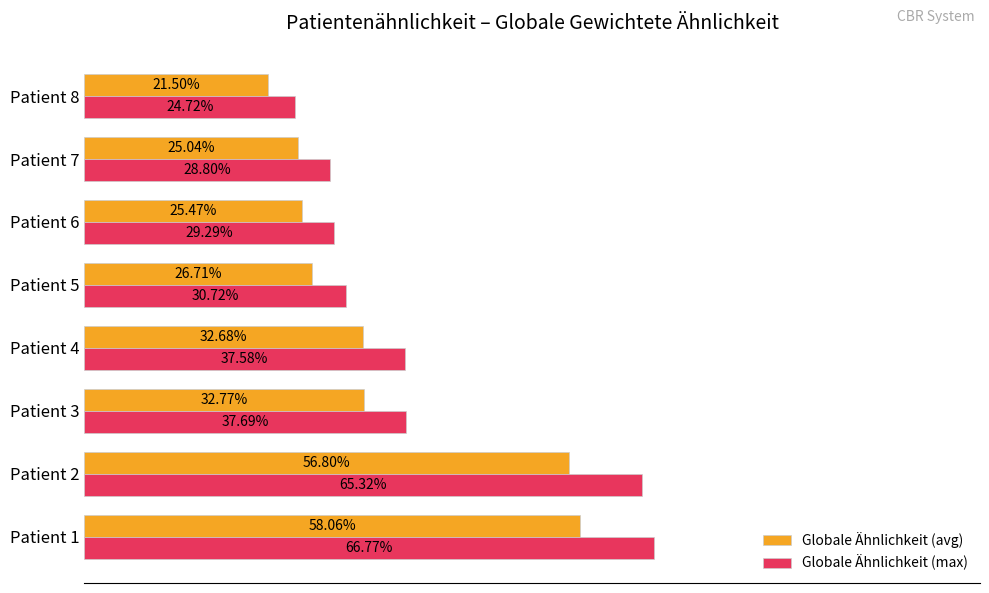

What is the maximum value shown in the chart?

0.7